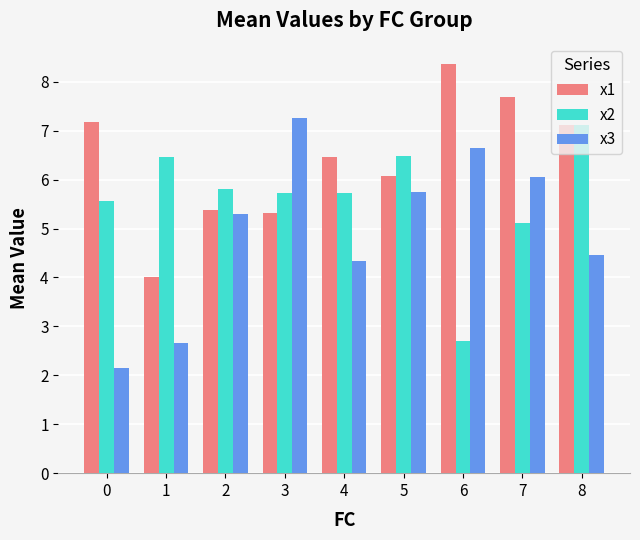

What is the sum of the x3 values at 5 and 4?

10.1